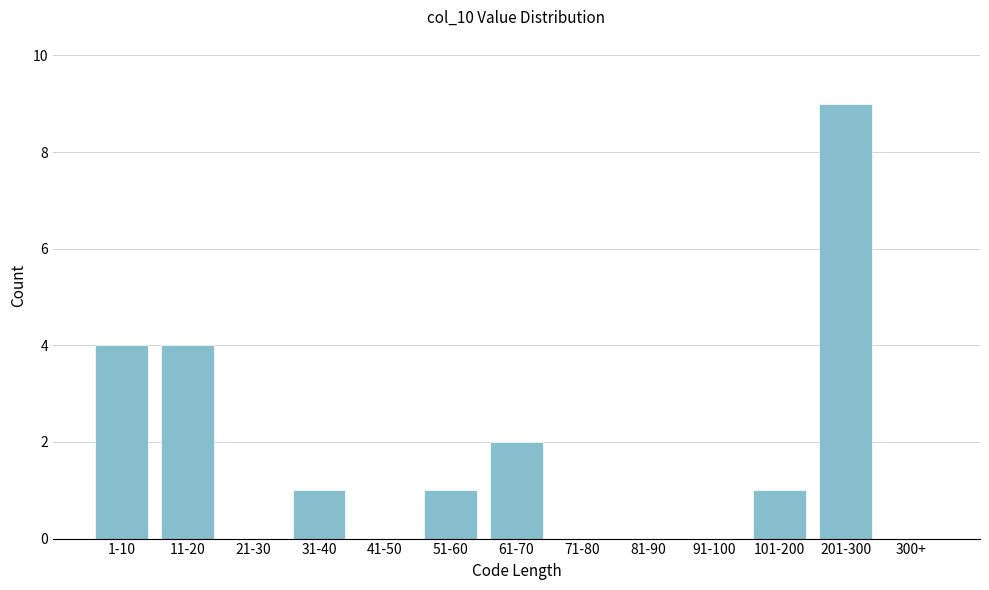

Reading left to right, list all the values displayed in this chart.

1-10=4	11-20=4	21-30=0	31-40=1	41-50=0	51-60=1	61-70=2	71-80=0	81-90=0	91-100=0	101-200=1	201-300=9	300+=0